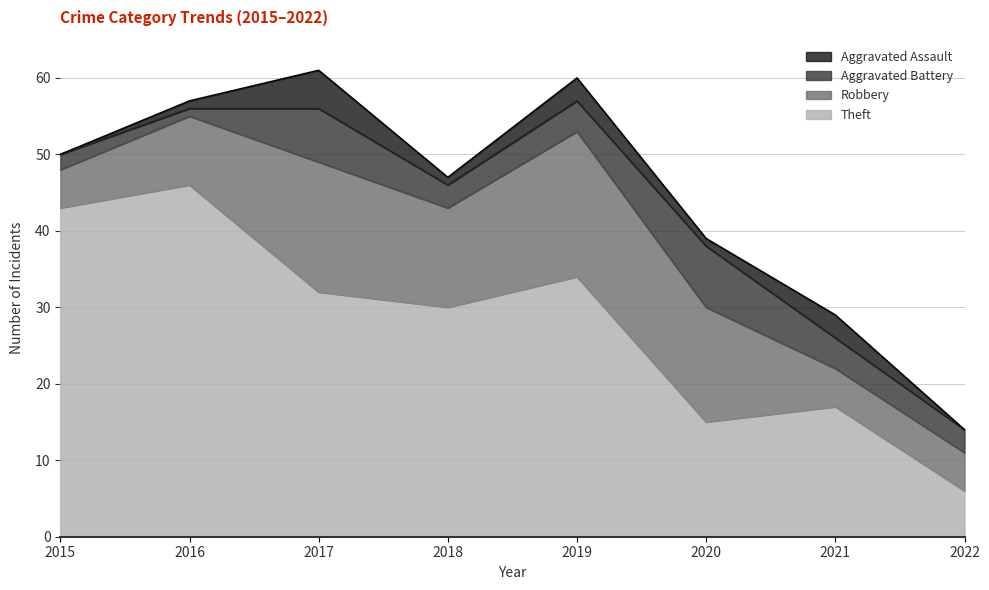

True or false: Theft and Aggravated Assault cross at least once.

False